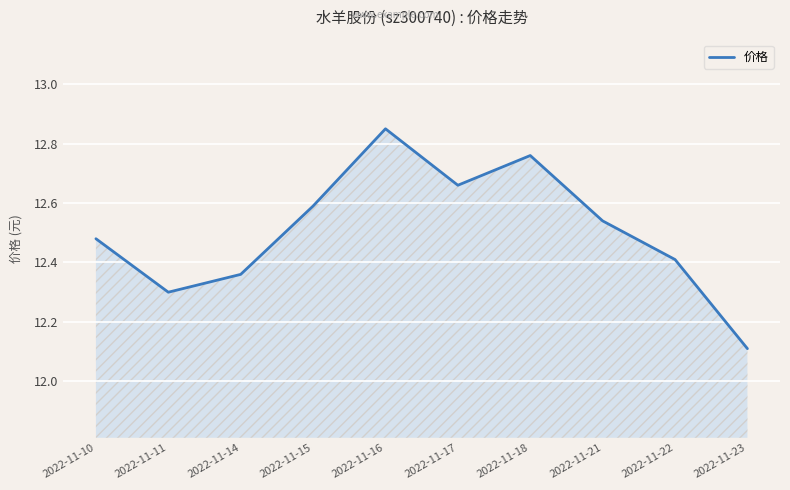

List the labels in order of value, largest first.

2022-11-16, 2022-11-18, 2022-11-17, 2022-11-15, 2022-11-21, 2022-11-10, 2022-11-22, 2022-11-14, 2022-11-11, 2022-11-23